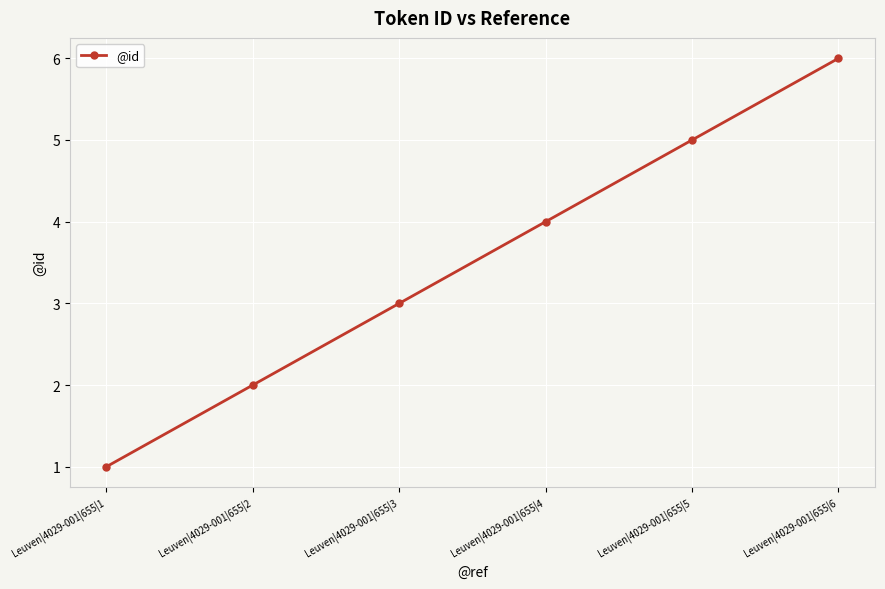

List the labels in order of value, smallest first.

Leuven|4029-001|655|1, Leuven|4029-001|655|2, Leuven|4029-001|655|3, Leuven|4029-001|655|4, Leuven|4029-001|655|5, Leuven|4029-001|655|6